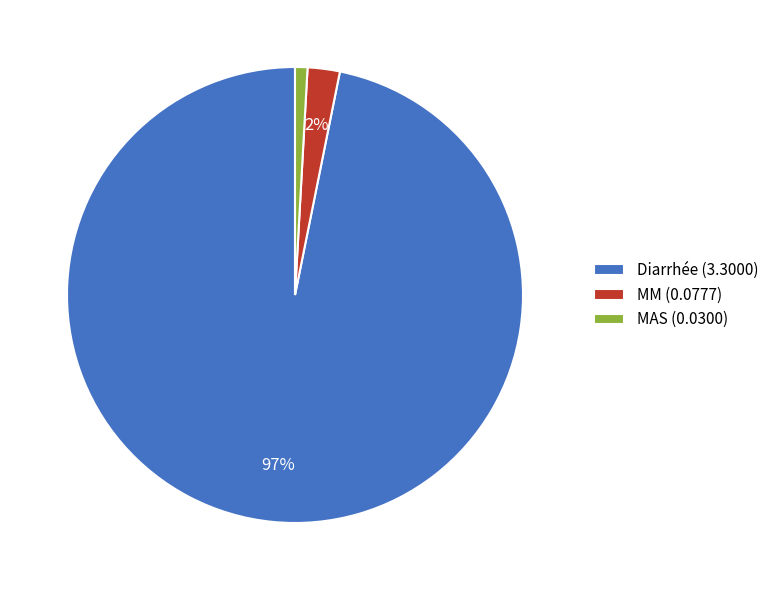

Rank the categories by value from lowest to highest.

MAS, MM, Diarrhée